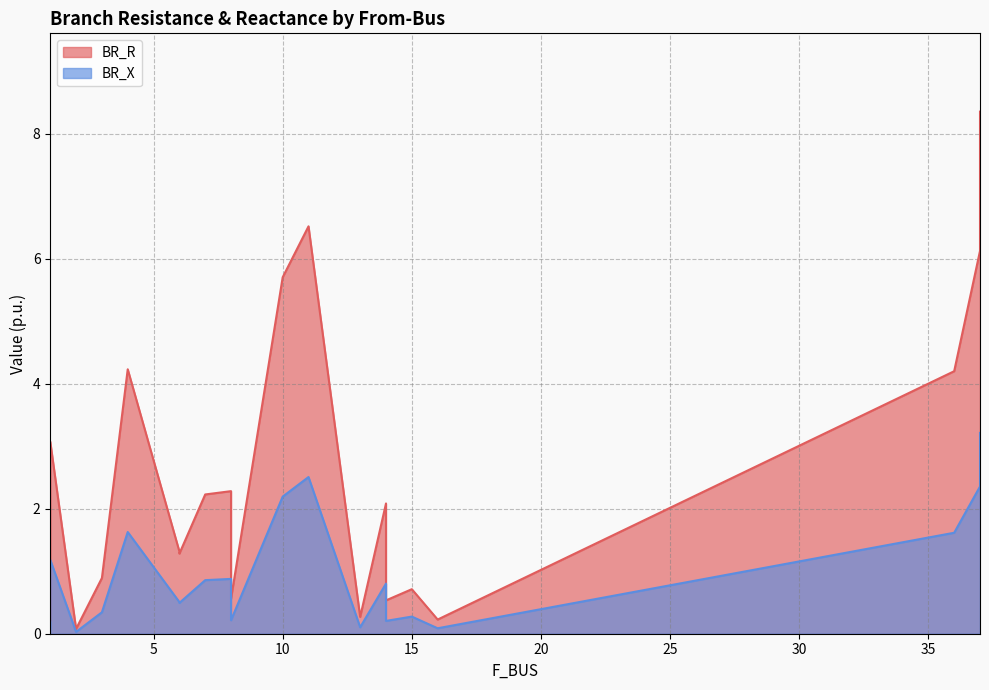

At which category does the chart reach its minimum across all series?

2